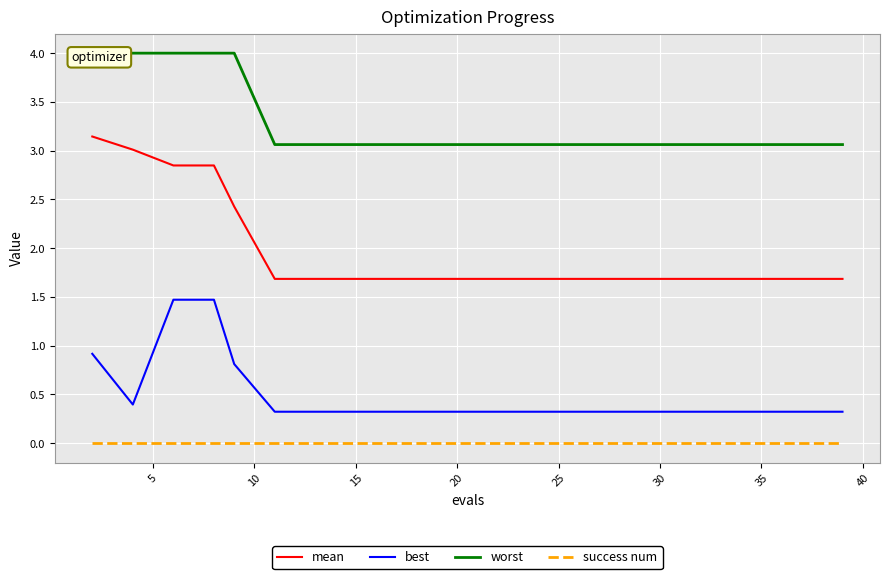

True or false: worst and best intersect in this chart.

False